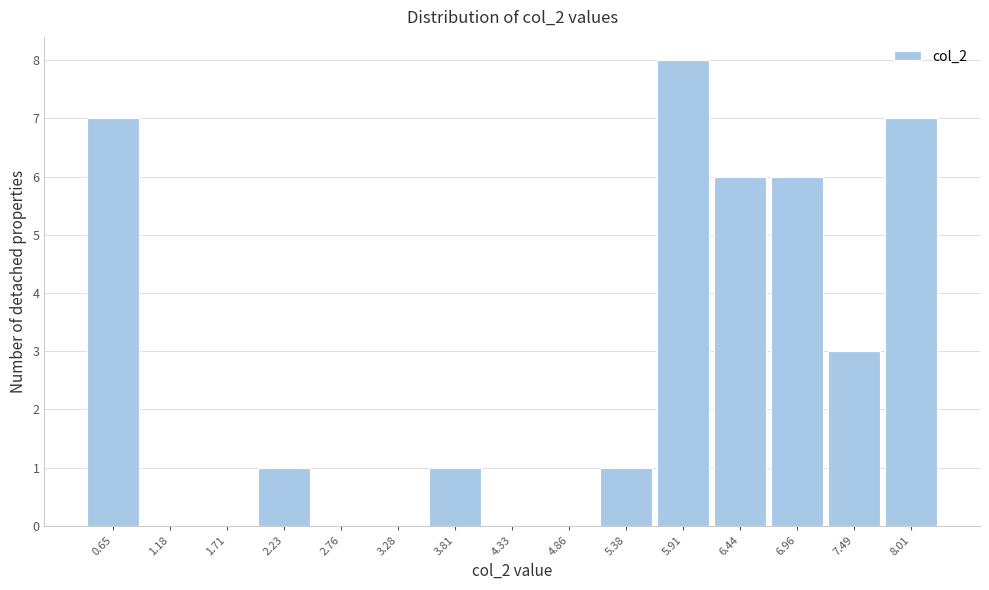

Reading left to right, extract all data points from this chart.

0.65=7	1.18=0	1.71=0	2.23=1	2.76=0	3.28=0	3.81=1	4.33=0	4.86=0	5.38=1	5.91=8	6.44=6	6.96=6	7.49=3	8.01=7